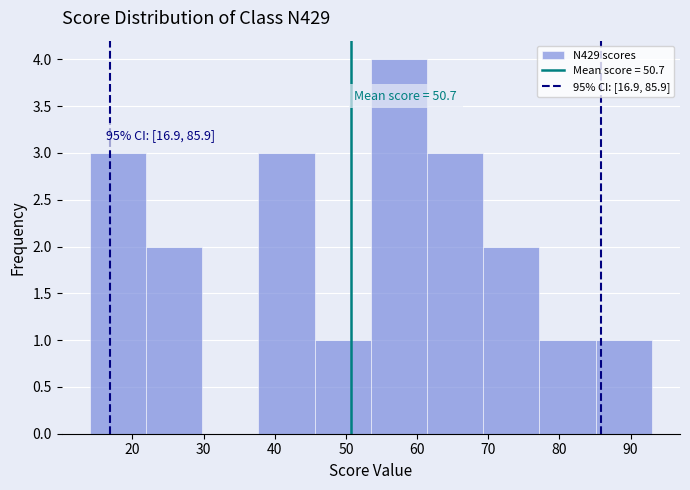

Over which range of the x-axis is the bar tallest?

53.5 to 61.4